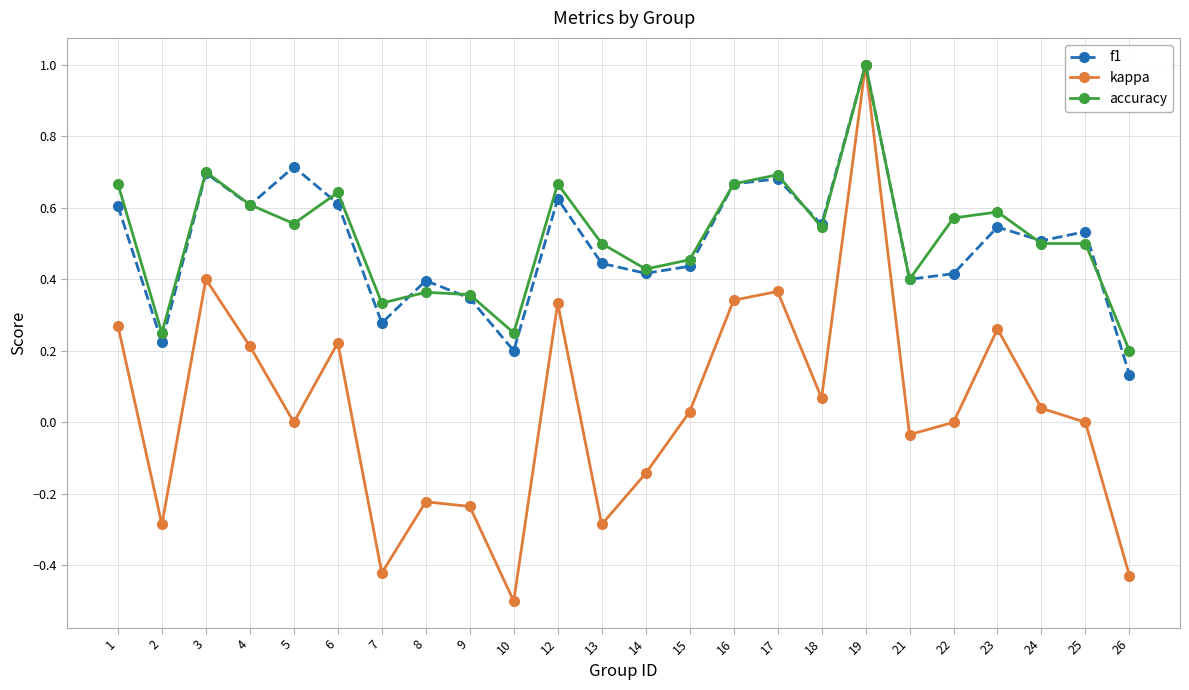

Between 6 and 13, which series saw the biggest shift?

kappa